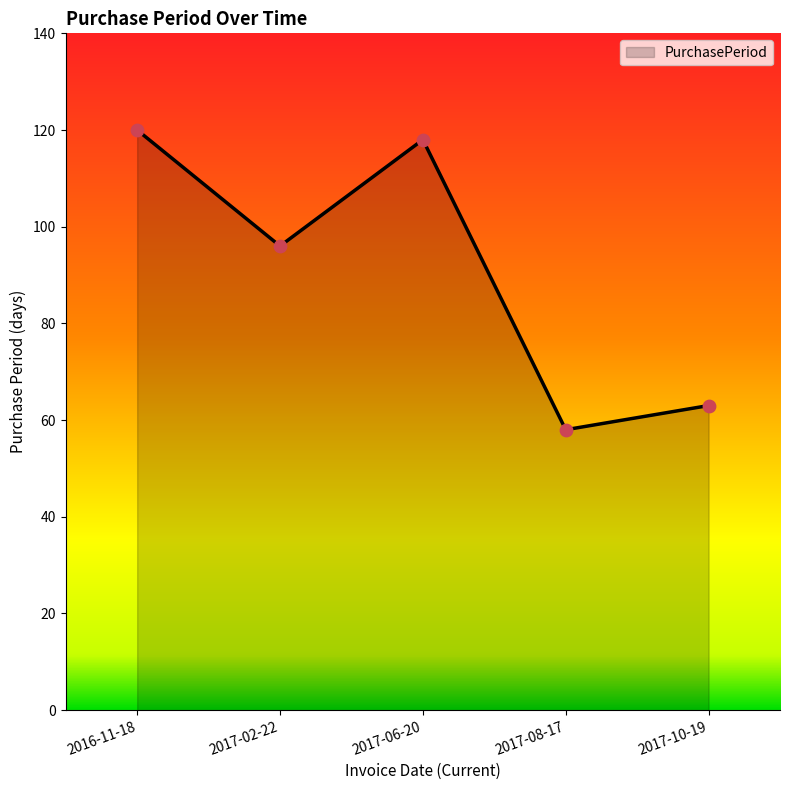

What is the ratio of the value at 2017-02-22 to the value at 2016-11-18?

0.8